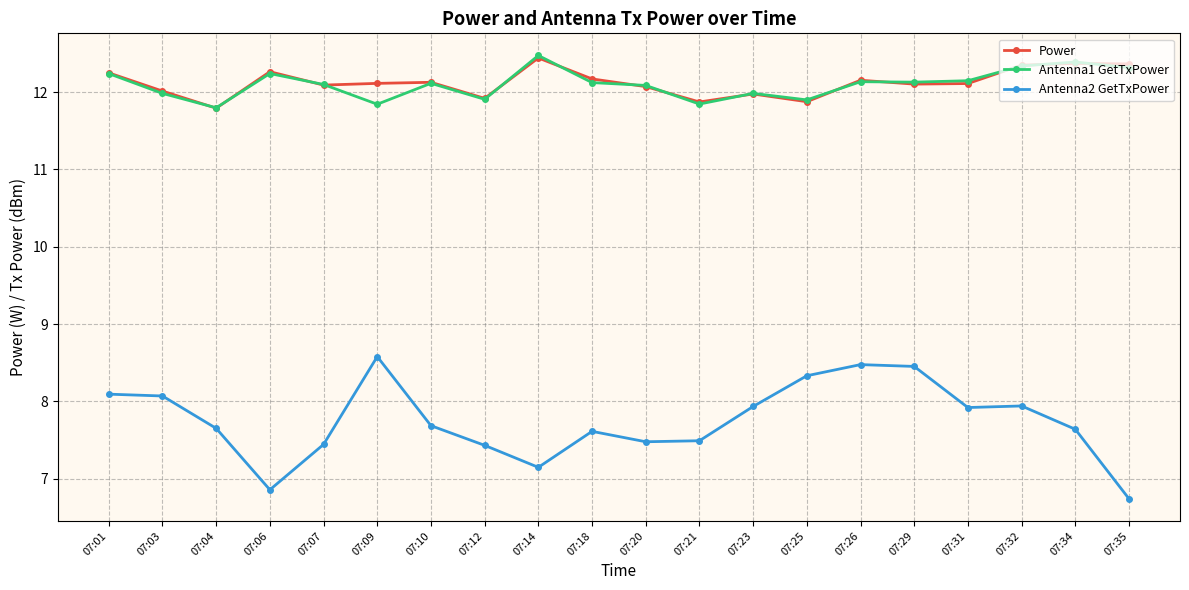

Is the value of Antenna1 GetTxPower at 07:06 greater than the value of Power at 07:20?

Yes